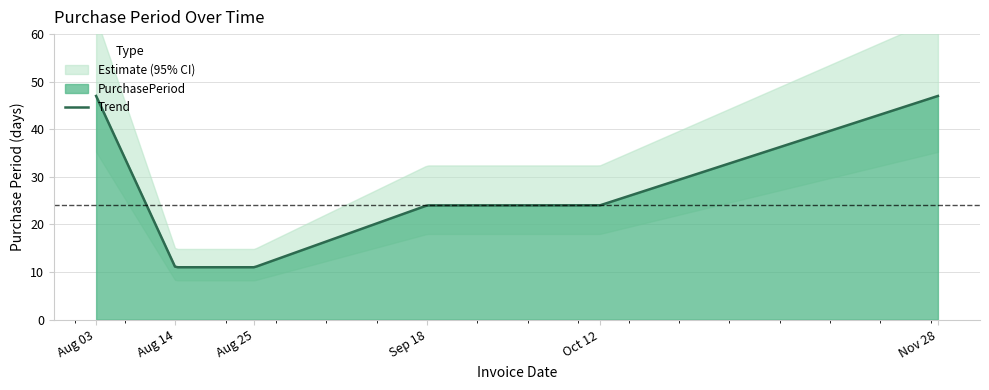

What position from the right is 2017-10-12?

2